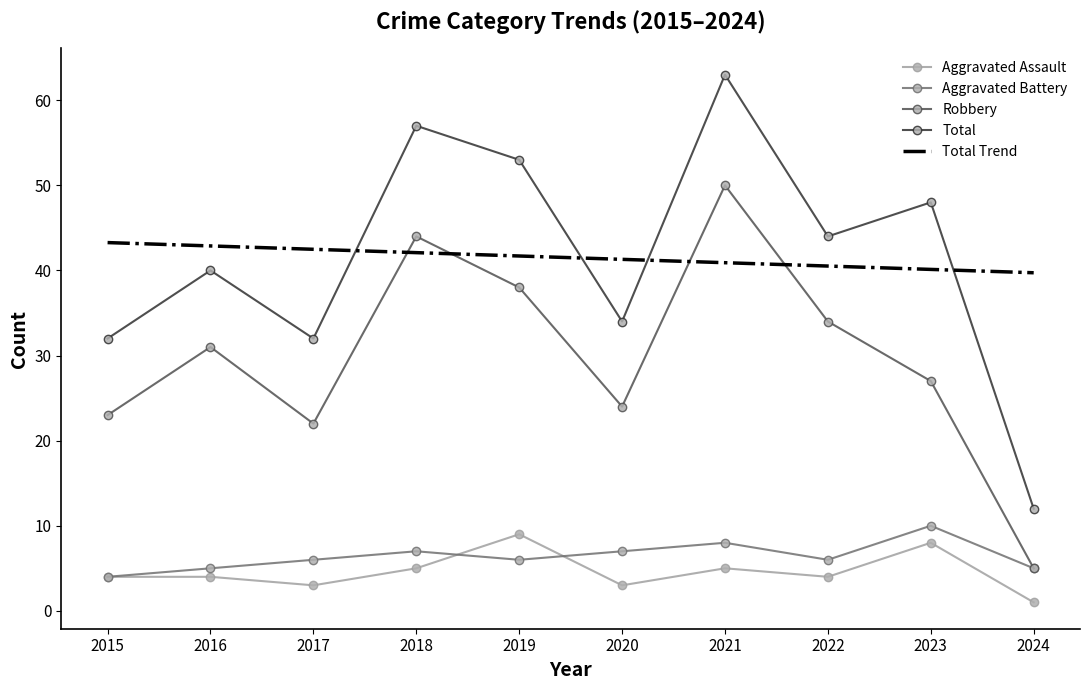

Reading right to left, what are all the values shown in this chart?

Aggravated Assault: 2024=1.0	2023=8.0	2022=4.0	2021=5.0	2020=3.0	2019=9.0	2018=5.0	2017=3.0	2016=4.0	2015=4.0
Aggravated Battery: 2024=5.0	2023=10.0	2022=6.0	2021=8.0	2020=7.0	2019=6.0	2018=7.0	2017=6.0	2016=5.0	2015=4.0
Robbery: 2024=5.0	2023=27.0	2022=34.0	2021=50.0	2020=24.0	2019=38.0	2018=44.0	2017=22.0	2016=31.0	2015=23.0
Total: 2024=12.0	2023=48.0	2022=44.0	2021=63.0	2020=34.0	2019=53.0	2018=57.0	2017=32.0	2016=40.0	2015=32.0
Total Trend: 2024=39.7	2023=40.1	2022=40.5	2021=40.9	2020=41.3	2019=41.7	2018=42.1	2017=42.5	2016=42.9	2015=43.3